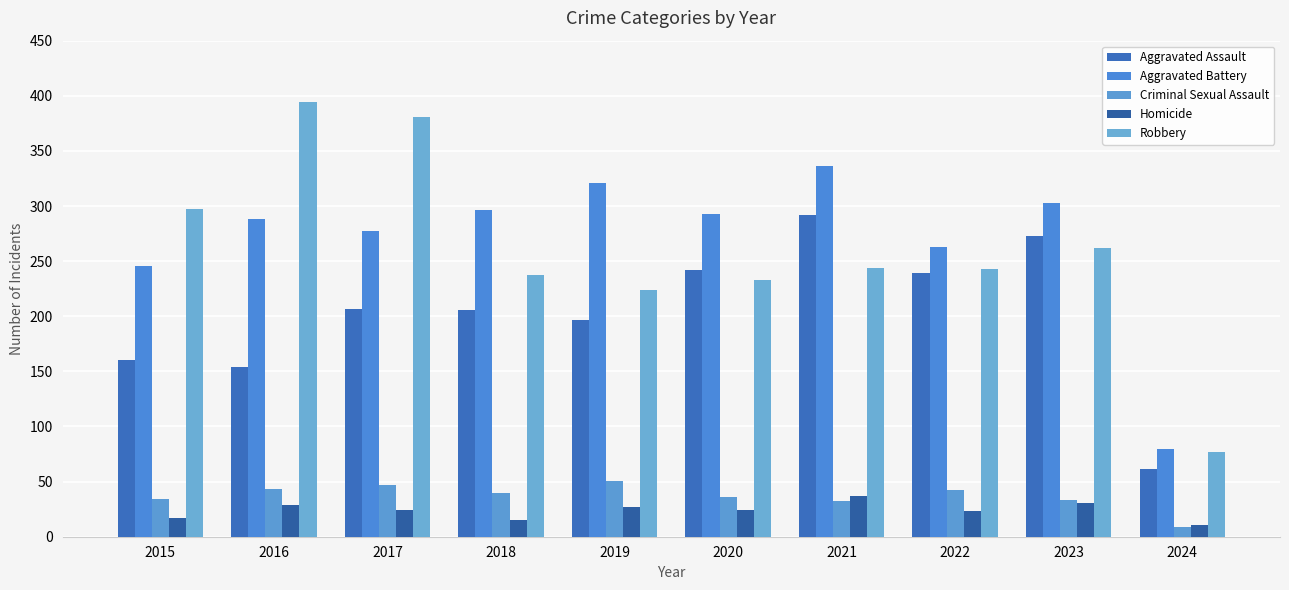

Between 2016 and 2024, which series saw the biggest shift?

Robbery